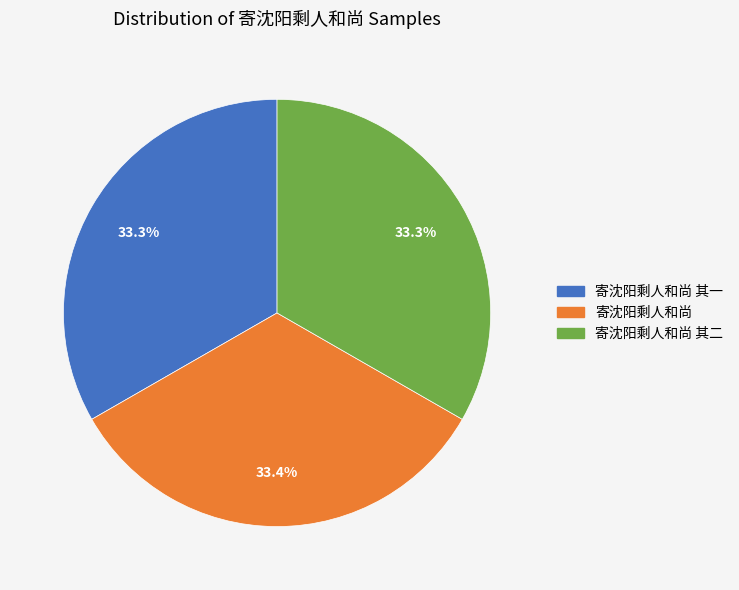

Is there any slice that represents more than half of the pie?

No